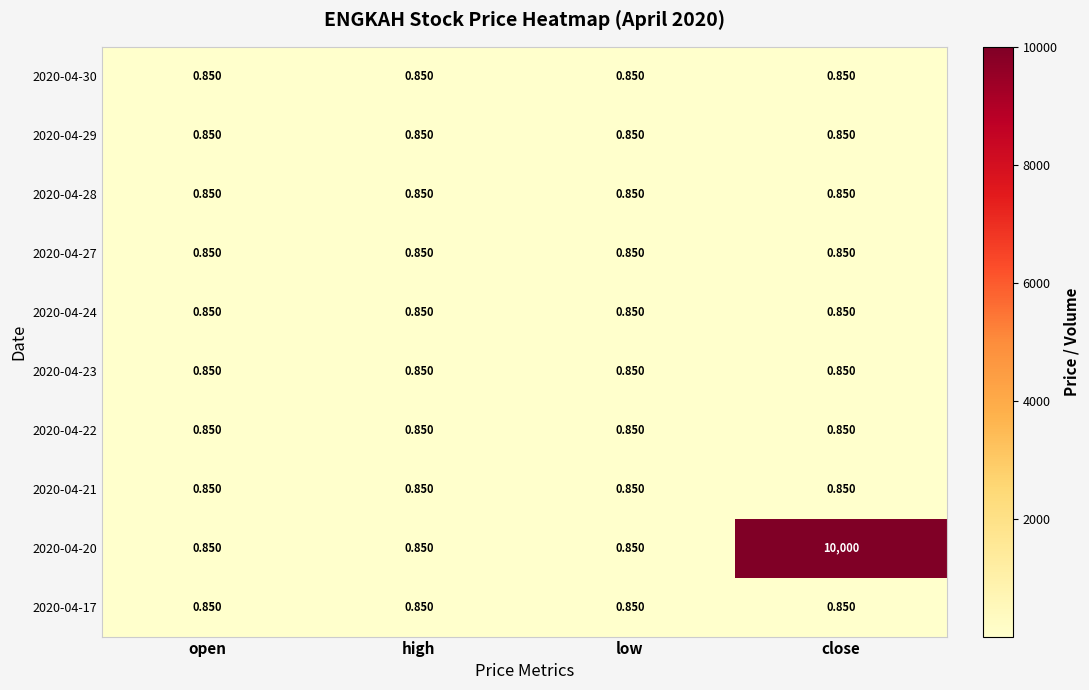

Which category has the highest value across all series?

close